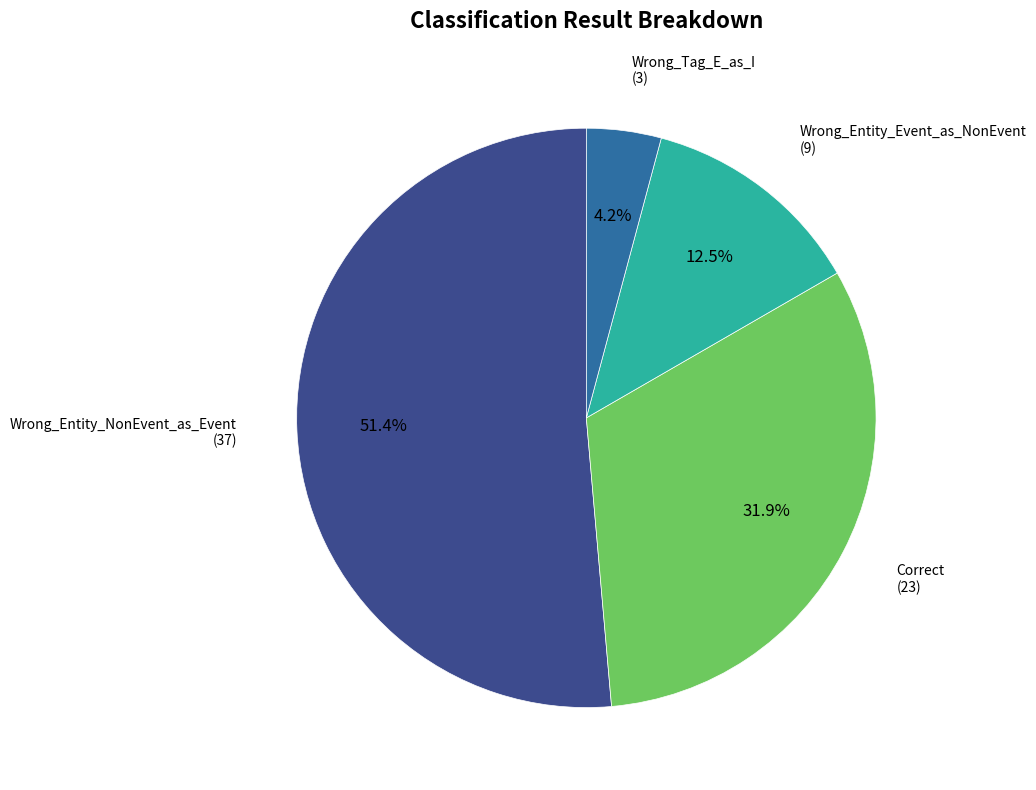

Between Wrong_Entity_Event_as_NonEvent and Wrong_Tag_E_as_I, which is larger?

Wrong_Entity_Event_as_NonEvent